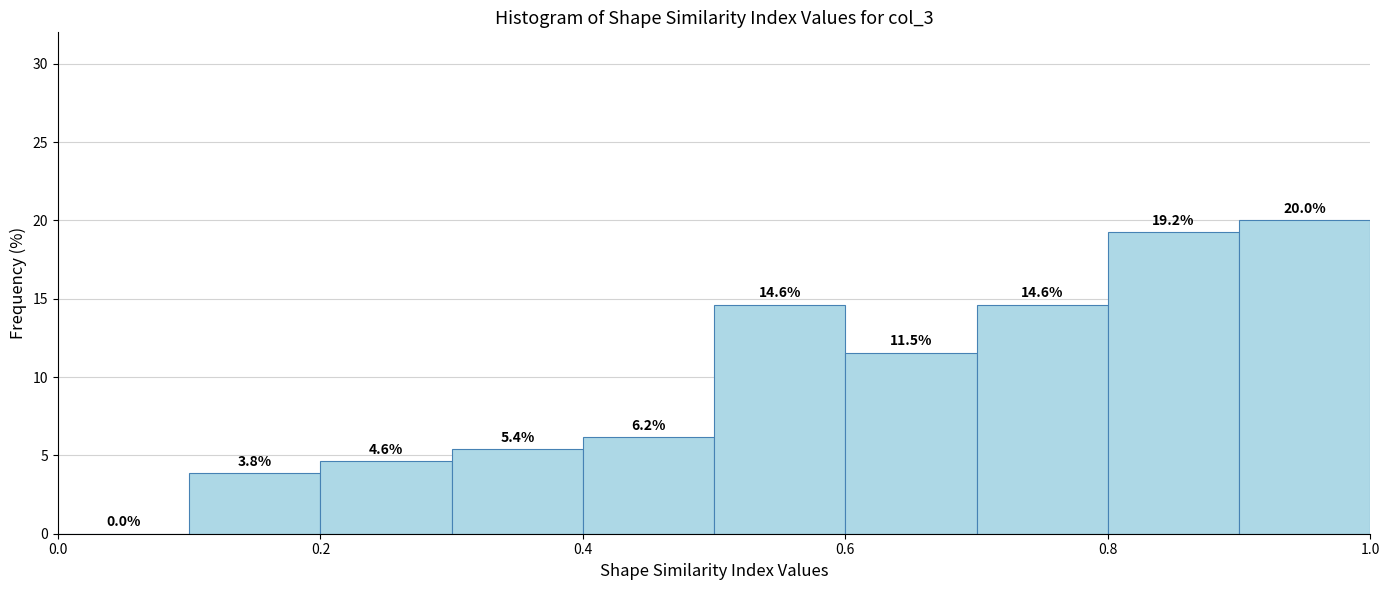

Reading left to right, list every bar in this chart as the range it spans on the x-axis followed by its height.

0.0 to 0.1: 0.0
0.1 to 0.2: 3.8
0.2 to 0.3: 4.6
0.3 to 0.4: 5.4
0.4 to 0.5: 6.2
0.5 to 0.6: 14.6
0.6 to 0.7: 11.5
0.7 to 0.8: 14.6
0.8 to 0.9: 19.2
0.9 to 1.0: 20.0